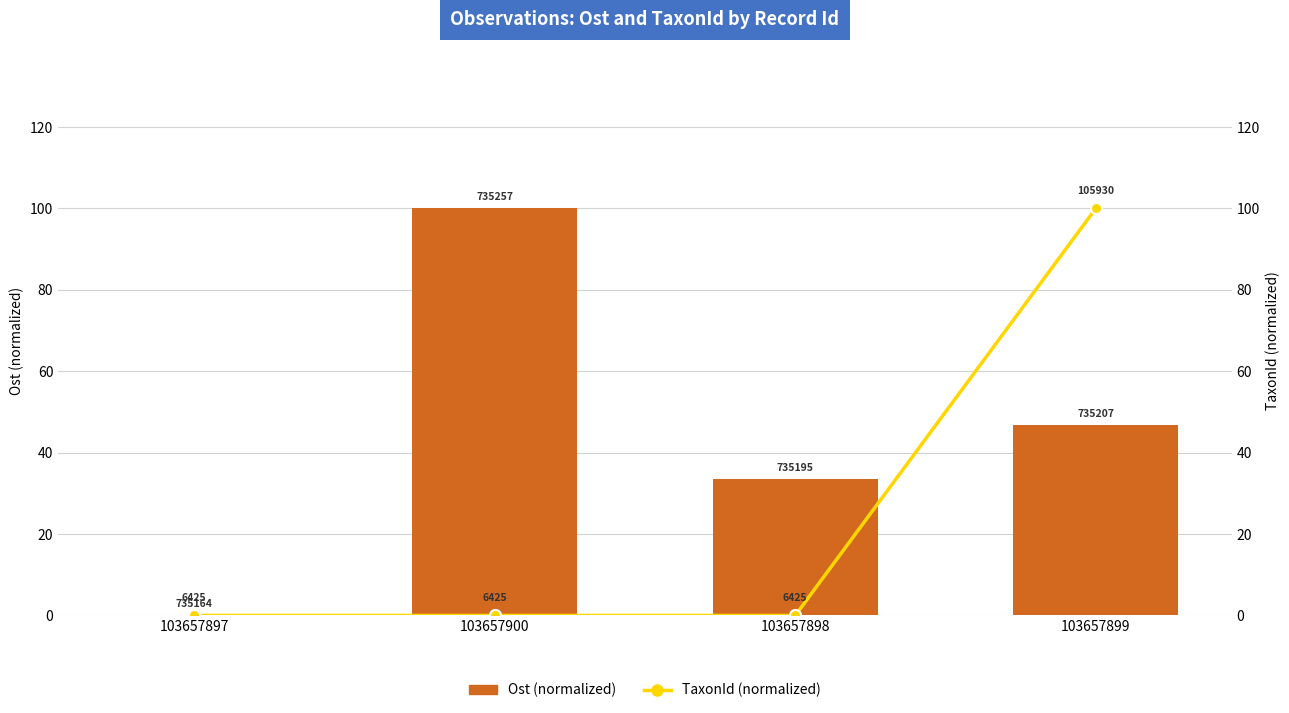

Which series has the widest spread of values?

Ost (normalized)